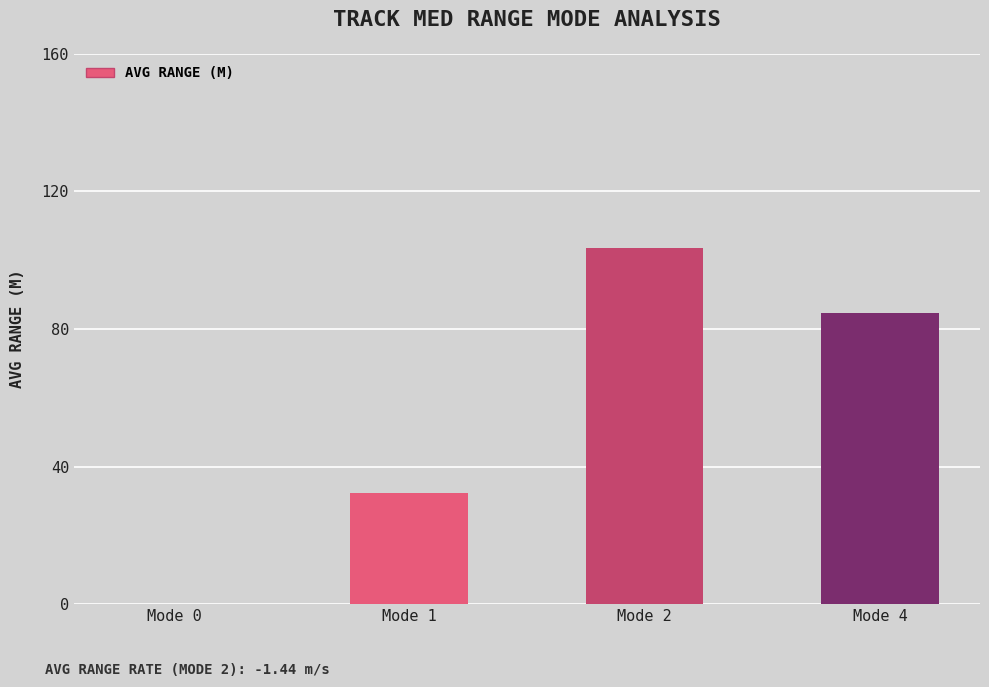

Reading left to right, what are all the values shown in this chart?

Mode 0=0.0	Mode 1=32.2	Mode 2=103.6	Mode 4=84.8